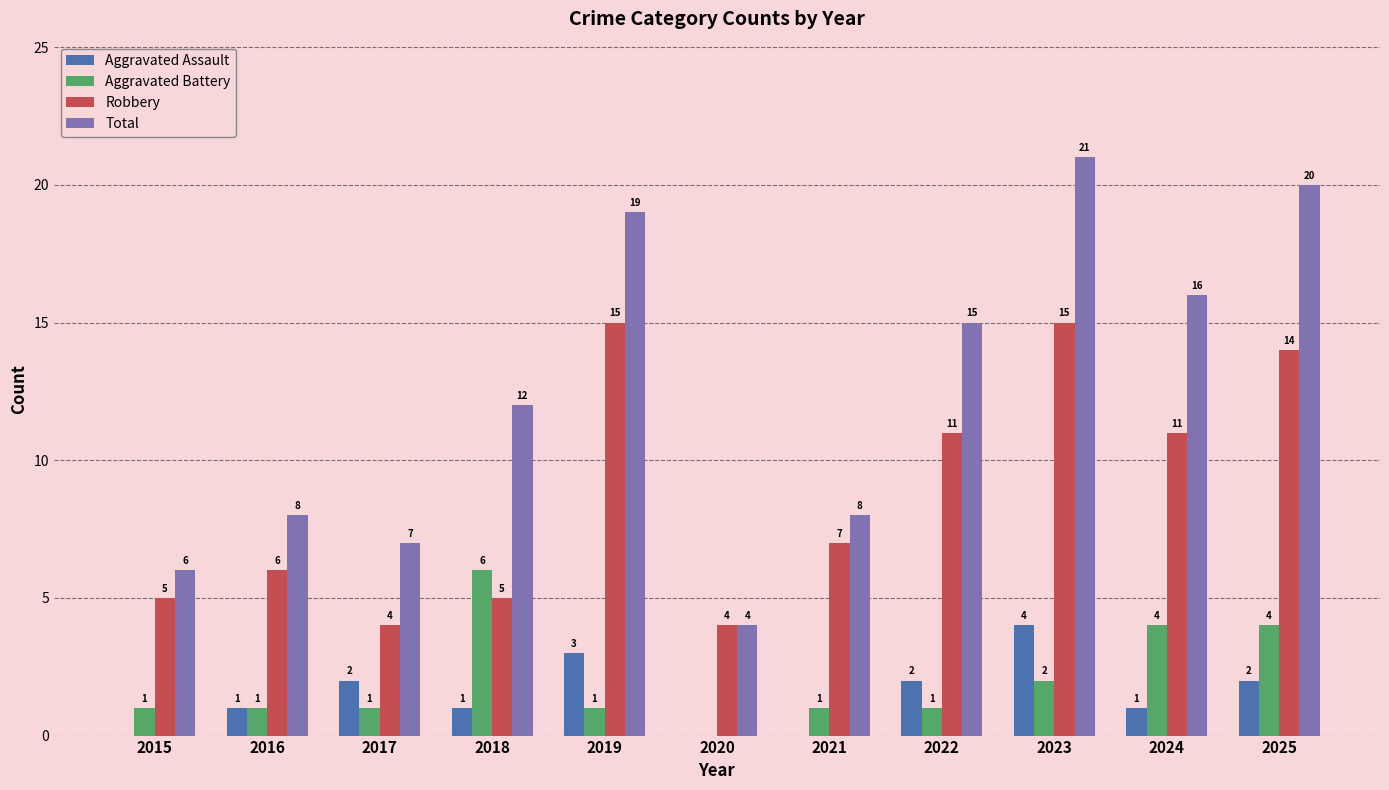

At which label is Total closest to 12?

2018